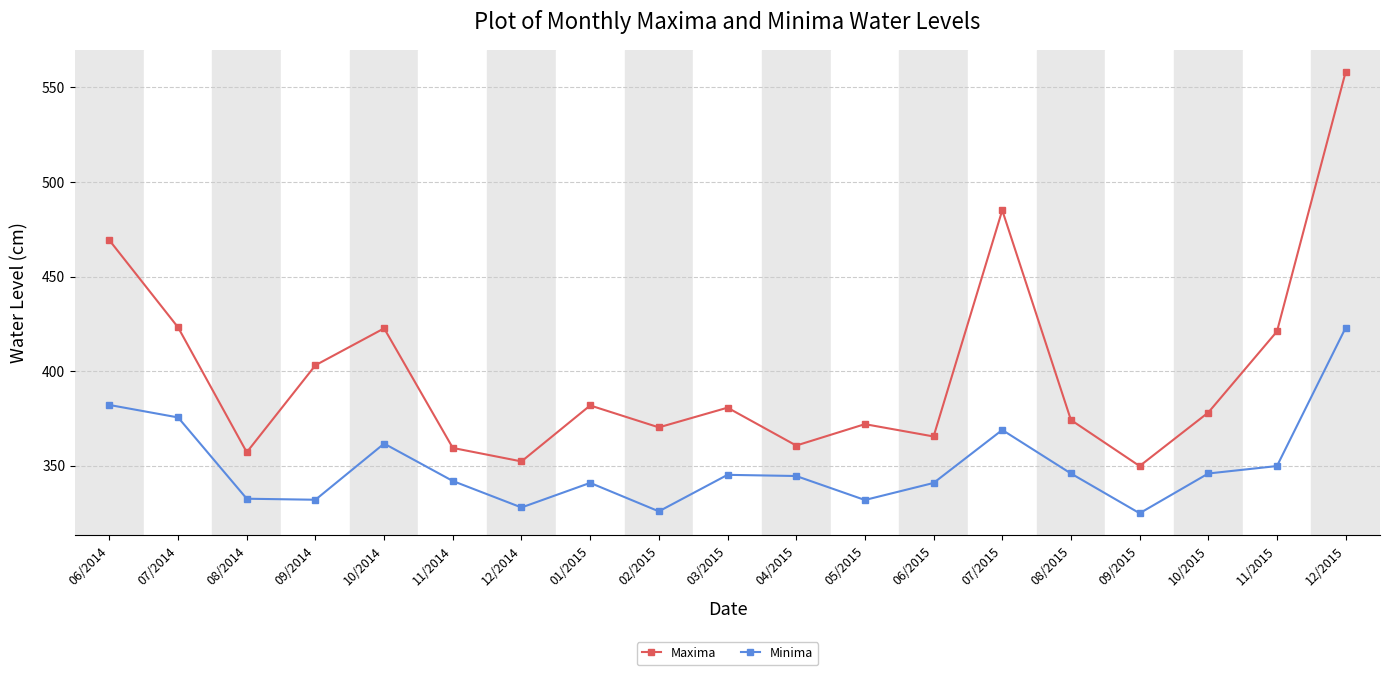

List the series in order of their overall mean, highest first.

Maxima, Minima